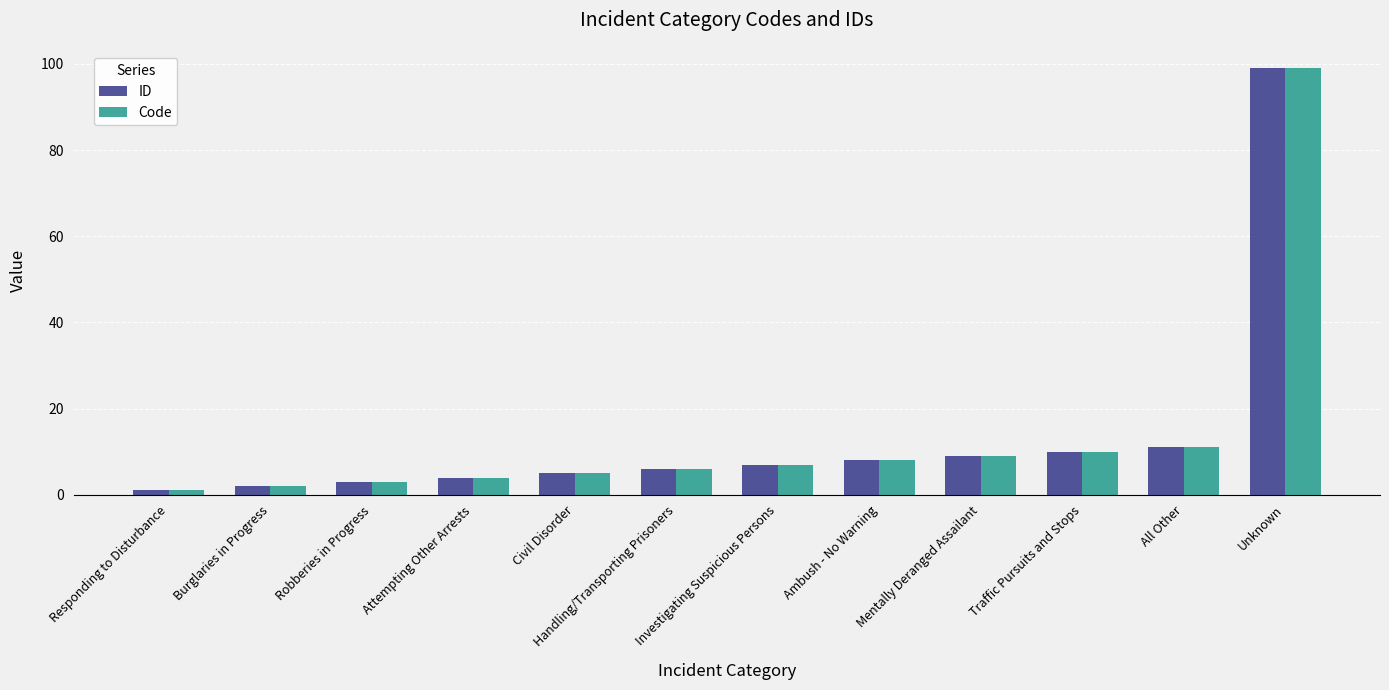

What is the value of the Code bar at the 1st from the left?

1